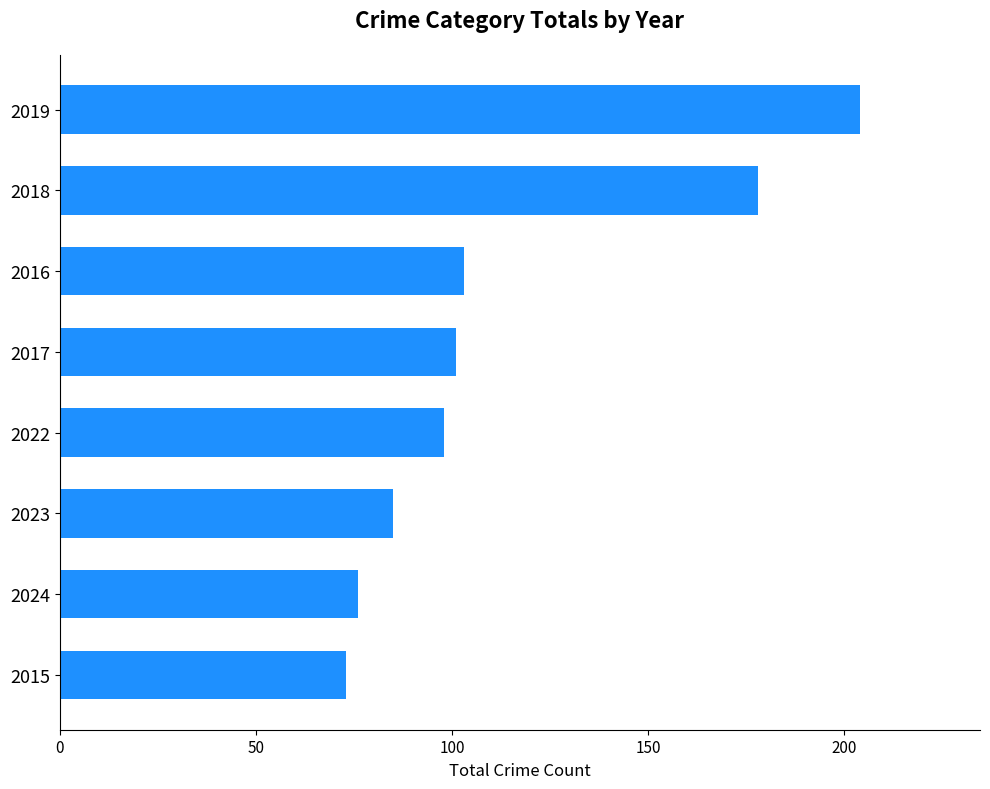

What is the difference between the second highest and second lowest values?

102